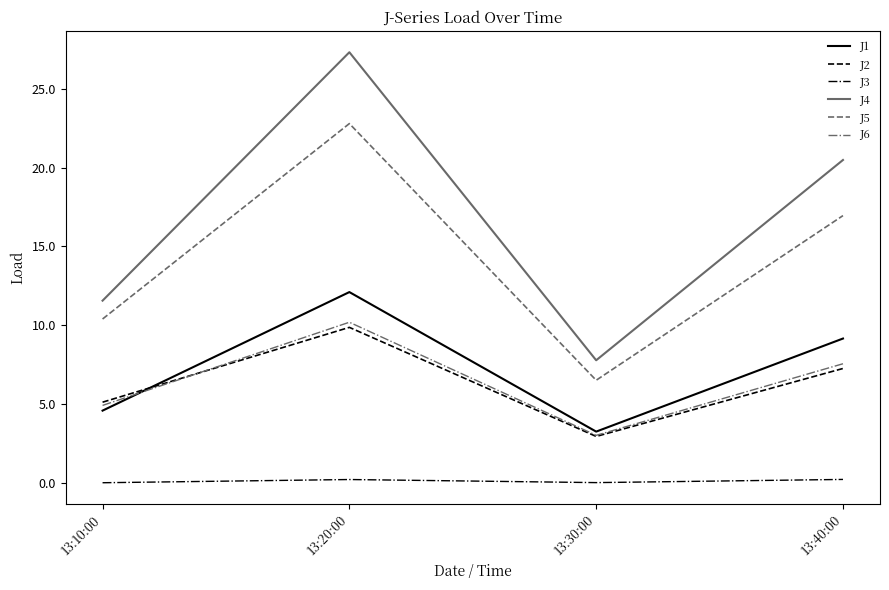

What is the spread (max minus min) of values at 13:10:00?

11.6